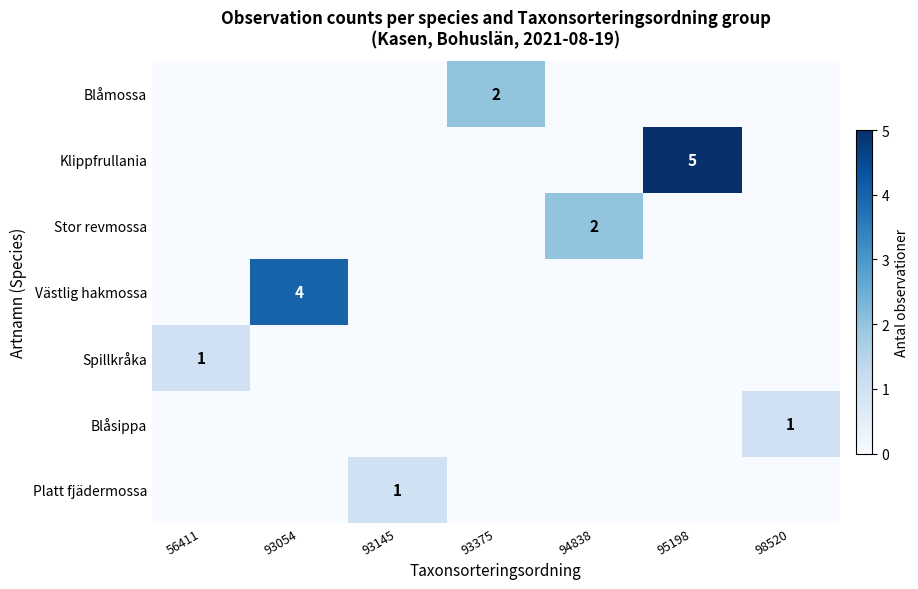

The value of Klippfrullania at 95198 is 5. True or false?

True